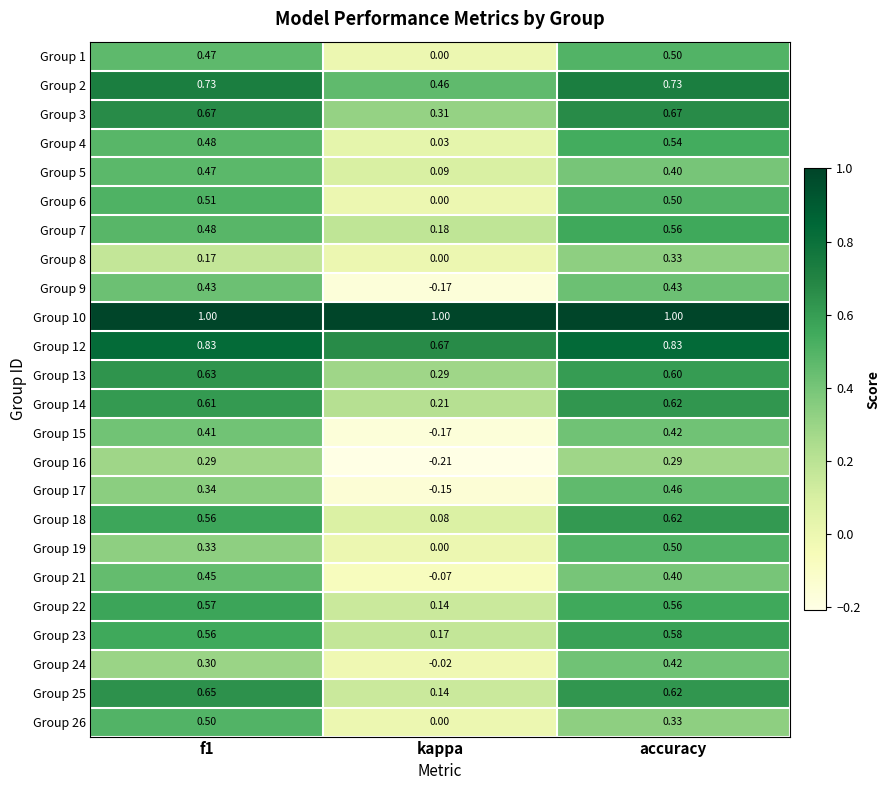

Which series has the widest spread of values?

Group 17